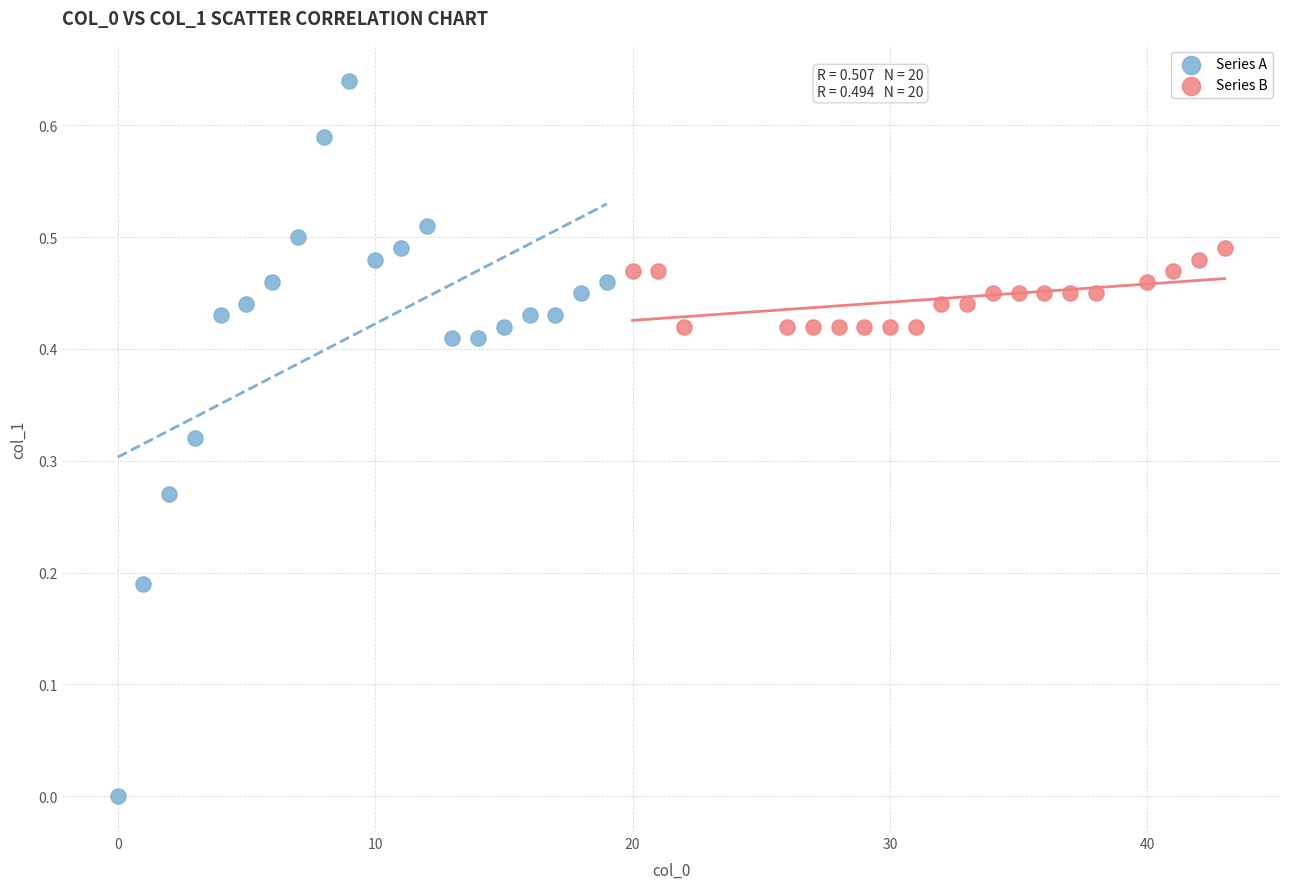

What are all the series names shown in the legend?

Series A, Series B